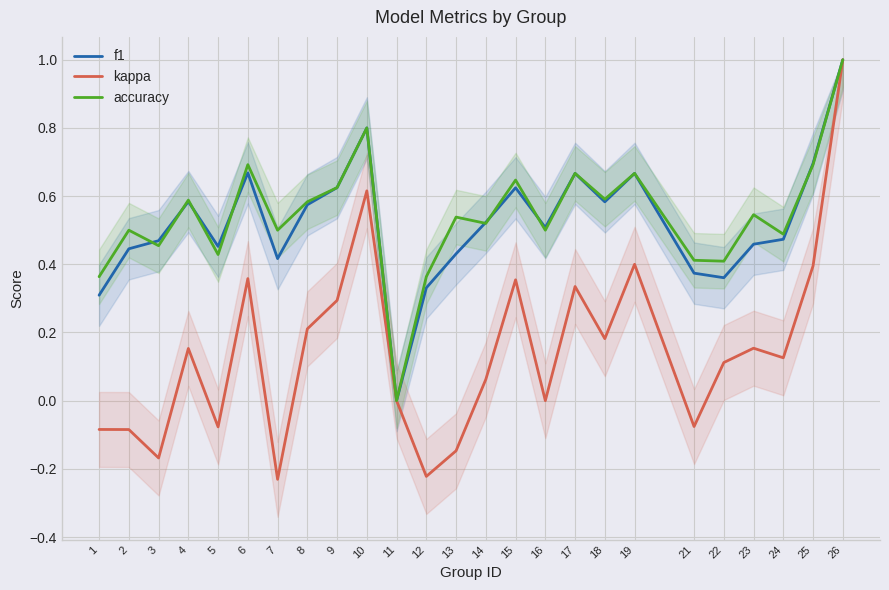

The value of kappa at 6 is 0.2. True or false?

False